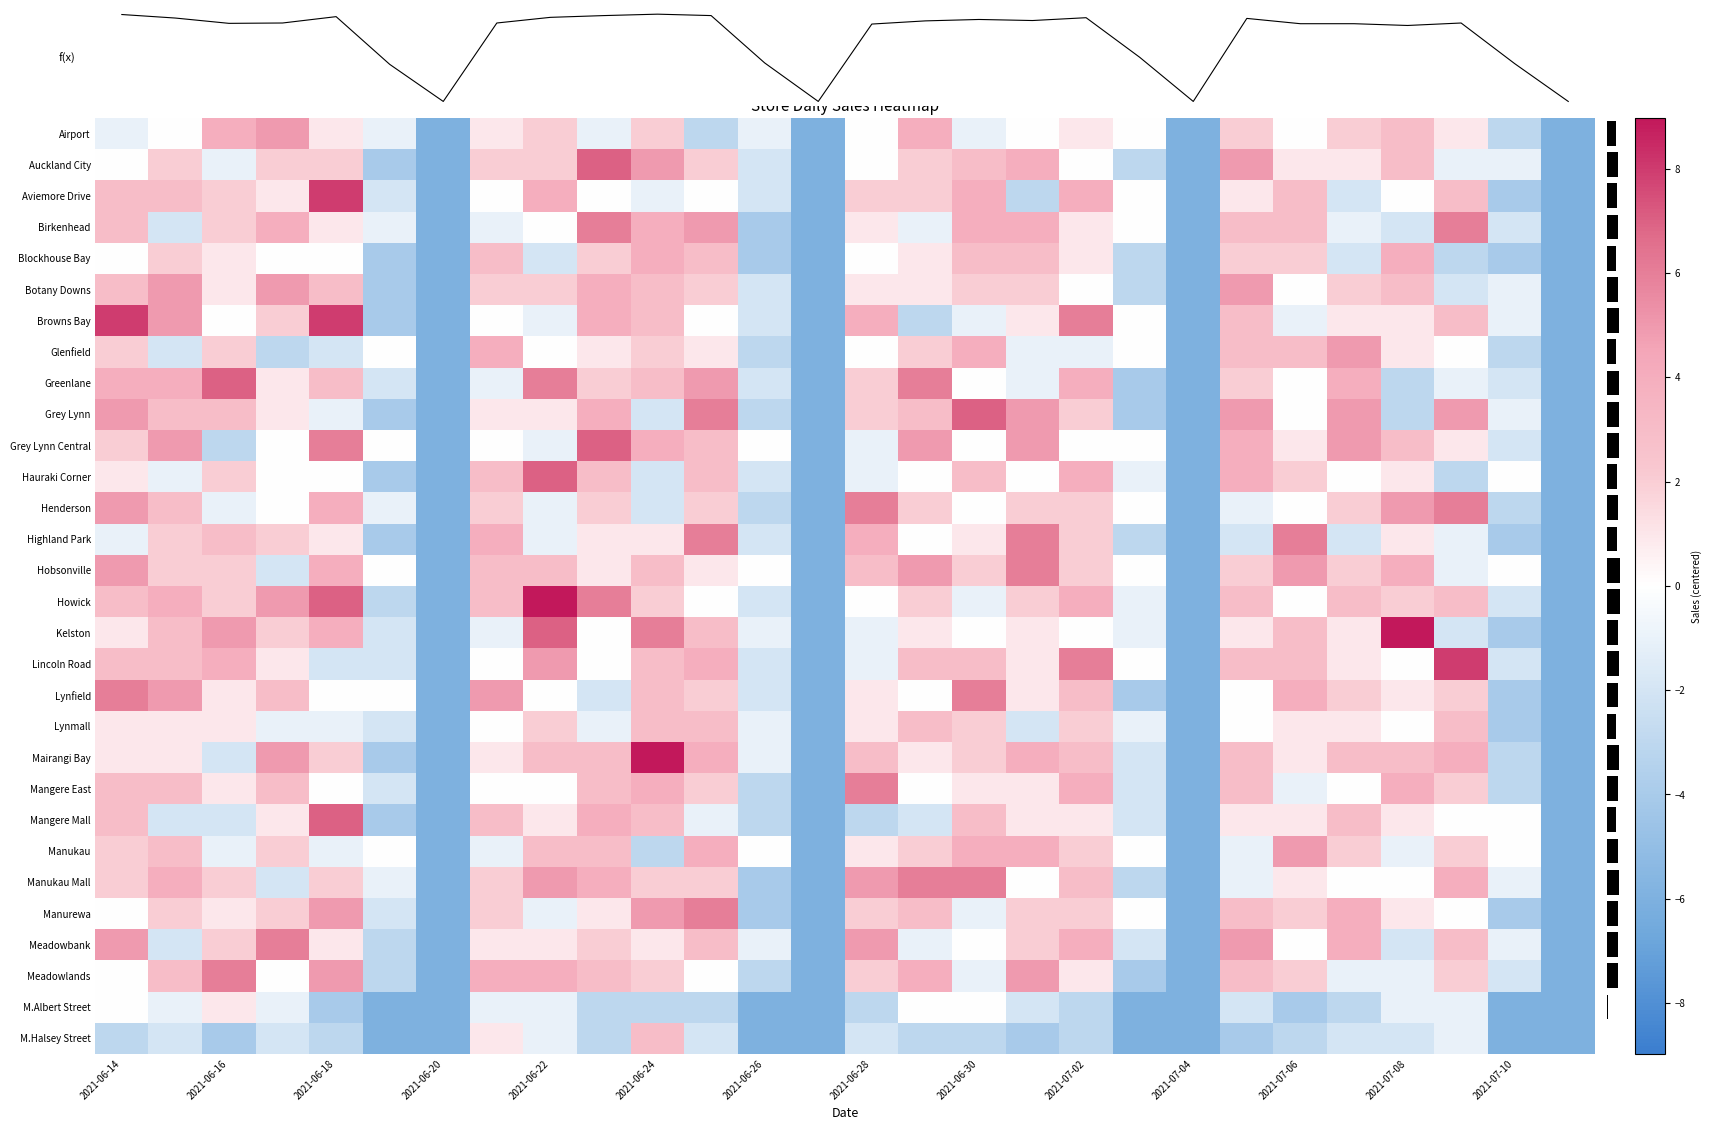

What is the spread (max minus min) of values at 2021-06-17?

9.0